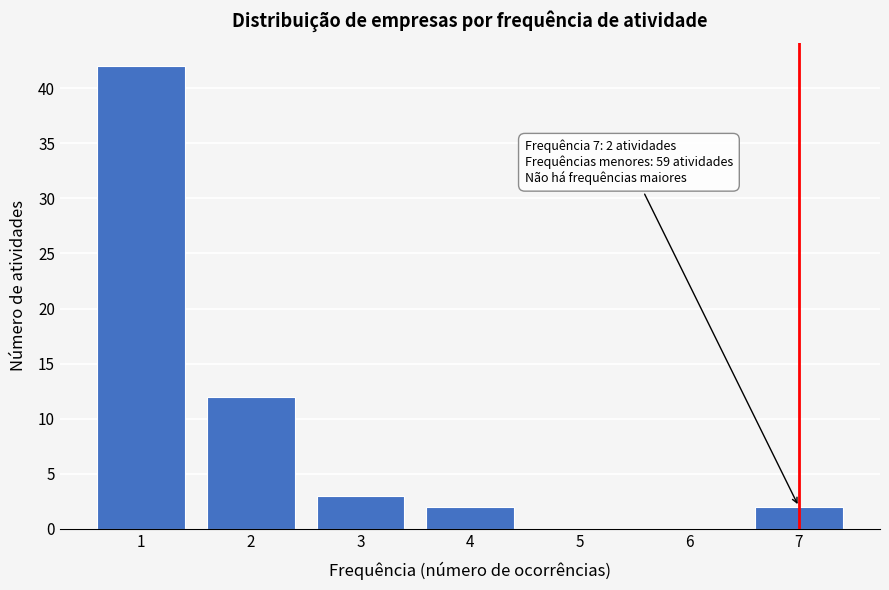

Reading left to right, extract all data points from this chart.

1=42	2=12	3=3	4=2	5=0	6=0	7=2